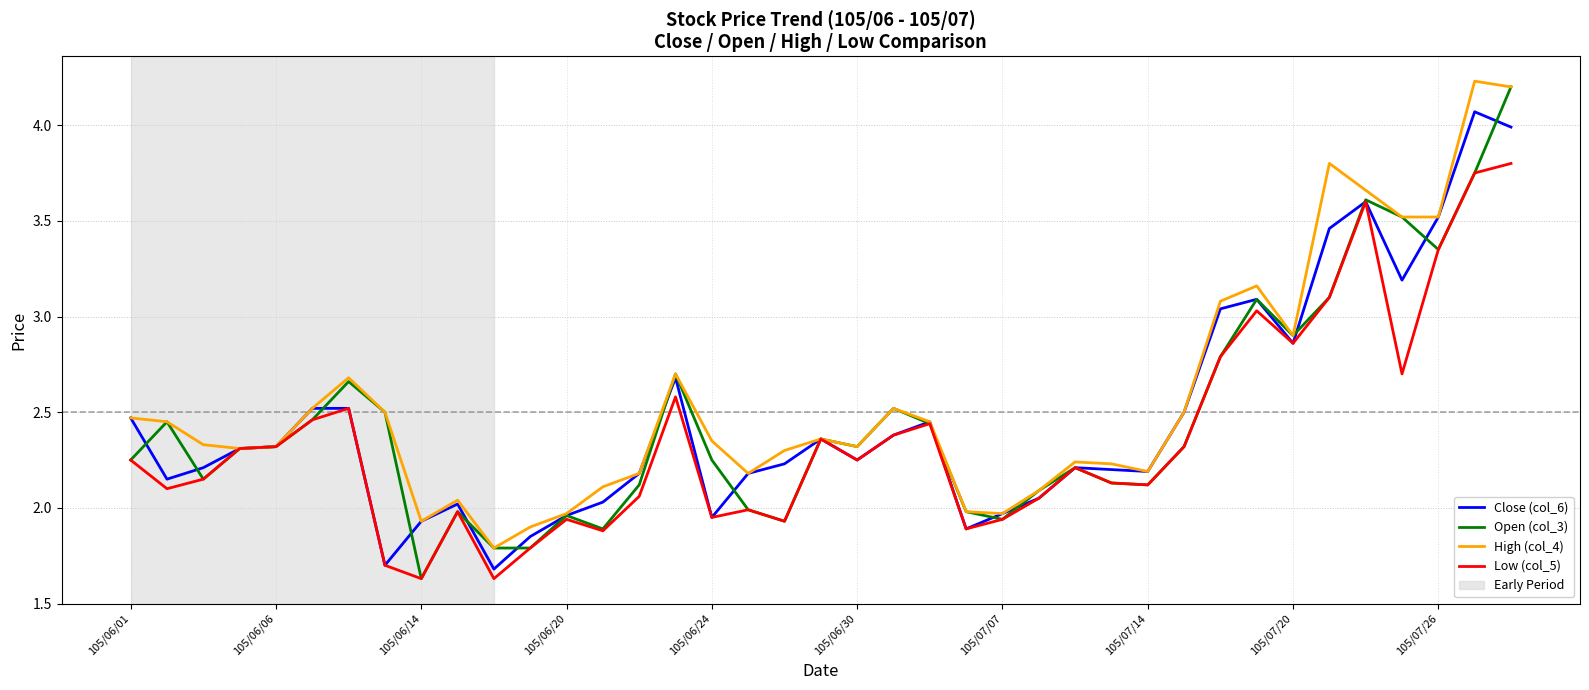

Reading right to left, list all the values displayed in this chart.

Close (col_6): 4.0	4.1	3.5	3.2	3.6	3.5	2.9	3.1	3.0	2.5	2.2	2.2	2.2	2.0	2.0	1.9	2.5	2.4	2.2	2.4	2.2	2.2	1.9	2.7	2.2	2.0	2.0	1.9	1.7	2.0	1.9	1.7	2.5	2.5	2.3	2.3	2.2	2.1	2.5
Open (col_3): 4.2	3.8	3.4	3.5	3.6	3.1	2.9	3.1	2.8	2.3	2.1	2.1	2.2	2.1	1.9	2.0	2.4	2.5	2.3	2.4	1.9	2.0	2.2	2.7	2.1	1.9	2.0	1.8	1.8	2.0	1.6	2.5	2.7	2.5	2.3	2.3	2.1	2.5	2.2
High (col_4): 4.2	4.2	3.5	3.5	3.7	3.8	2.9	3.2	3.1	2.5	2.2	2.2	2.2	2.1	2.0	2.0	2.5	2.5	2.3	2.4	2.3	2.2	2.4	2.7	2.2	2.1	2.0	1.9	1.8	2.0	1.9	2.5	2.7	2.5	2.3	2.3	2.3	2.5	2.5
Low (col_5): 3.8	3.8	3.4	2.7	3.6	3.1	2.9	3.0	2.8	2.3	2.1	2.1	2.2	2.0	1.9	1.9	2.4	2.4	2.2	2.4	1.9	2.0	1.9	2.6	2.1	1.9	1.9	1.8	1.6	2.0	1.6	1.7	2.5	2.5	2.3	2.3	2.1	2.1	2.2